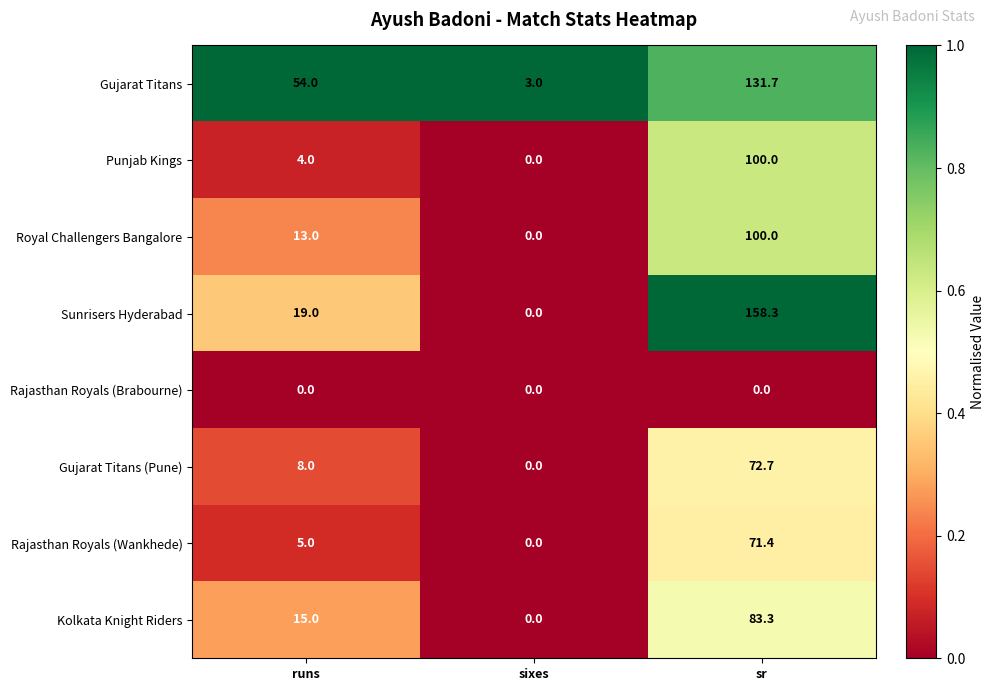

Where is Royal Challengers Bangalore nearest to the value 50?

runs